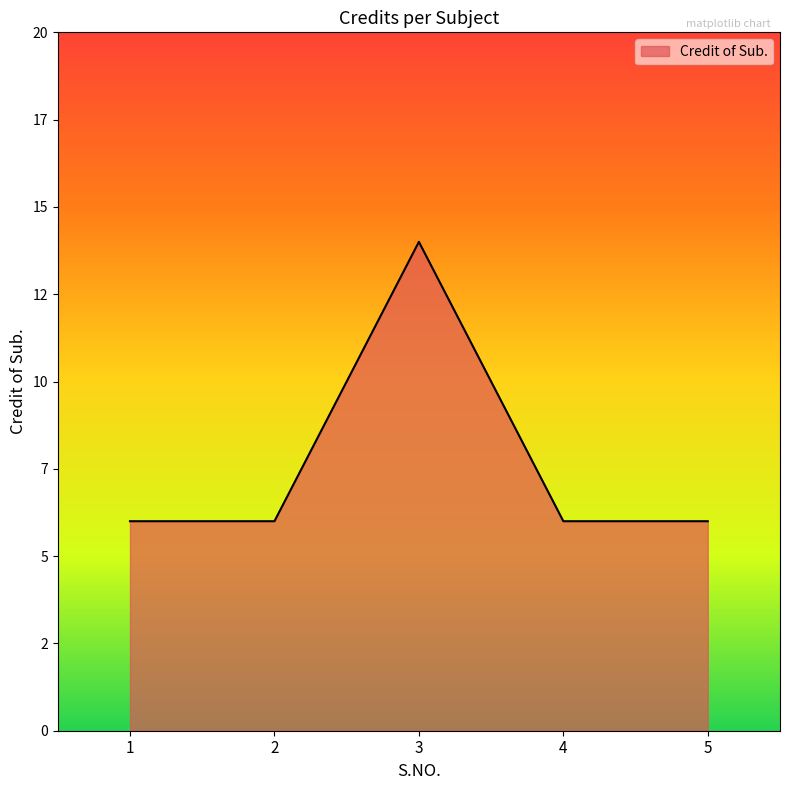

Approximately how many times larger is the value at 5 compared to 1?

1.0